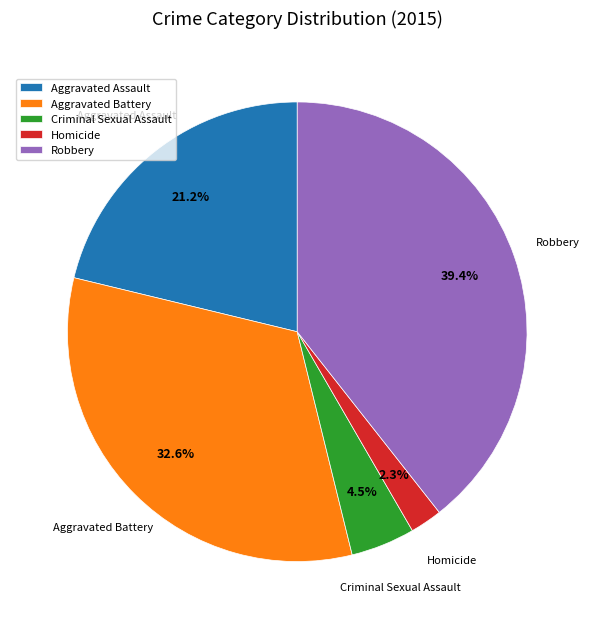

Does any single category account for the majority?

No